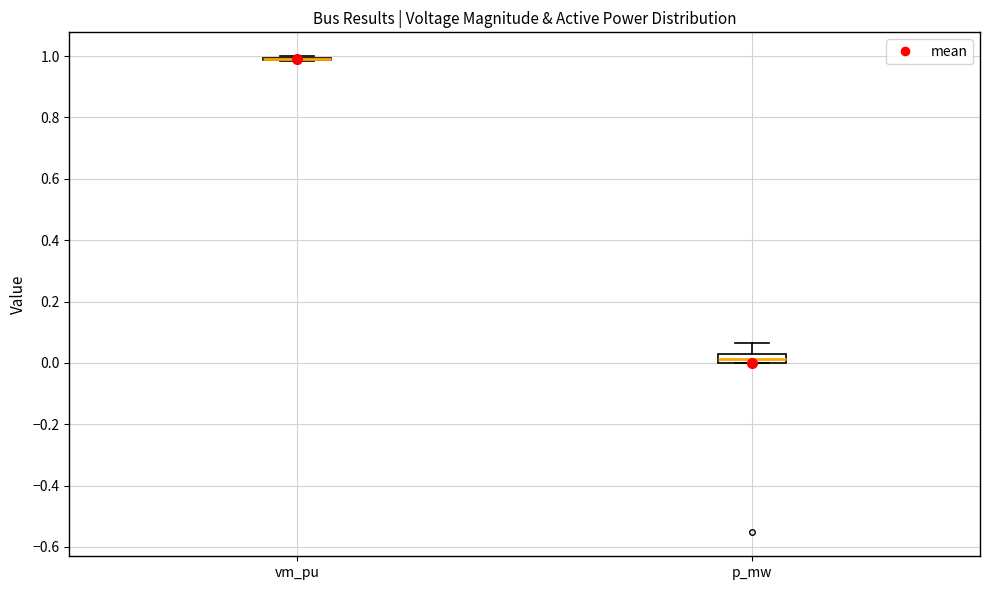

Reading left to right, transcribe this box plot: for each box, give where its median line is, the range the box spans, and where its two whiskers end, as read against the y-axis. The values are not printed on the chart, so give them approximately, as read against the axis.

vm_pu: box collapsed to a line at 0.98, whiskers 0.98 to 1.00
p_mw: median 0.02, box 0.00 to 0.04, whiskers 0.00 to 0.06